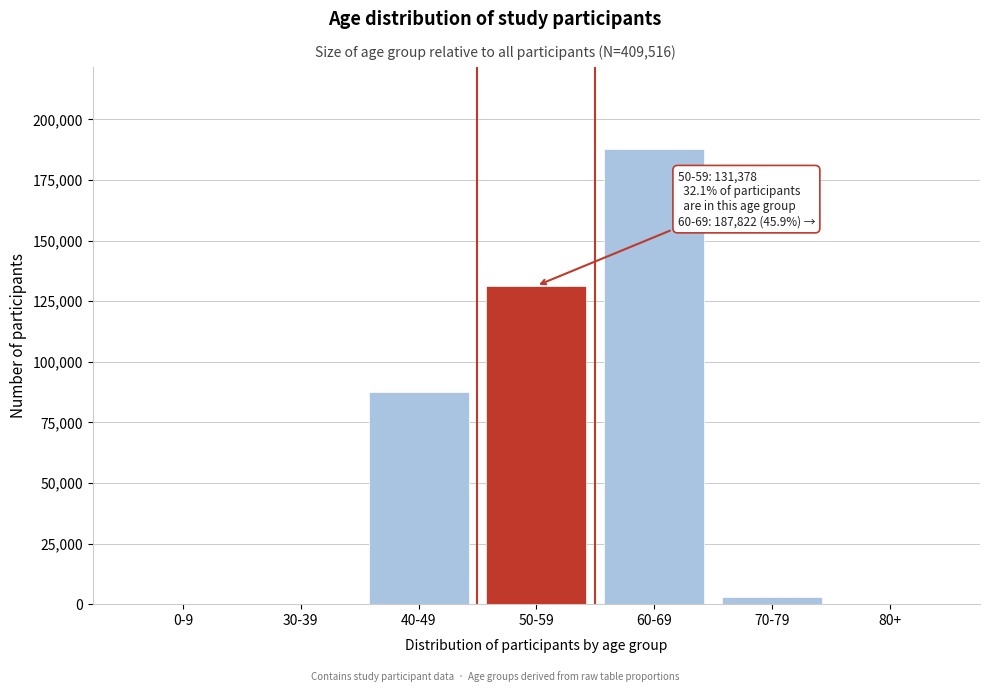

At which label is the value closest to 93911?

40-49